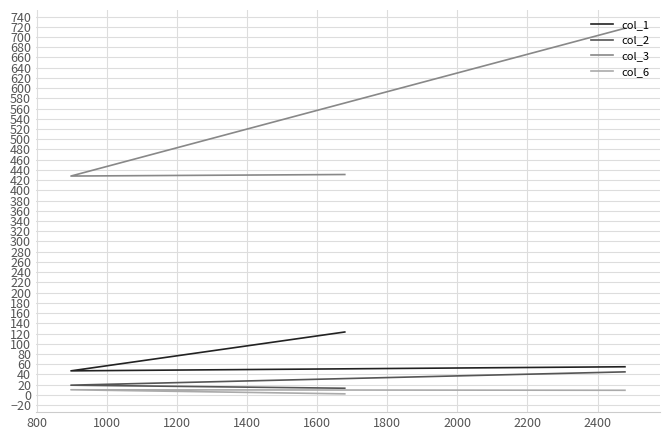

What is the sum of all col_1 values?

225